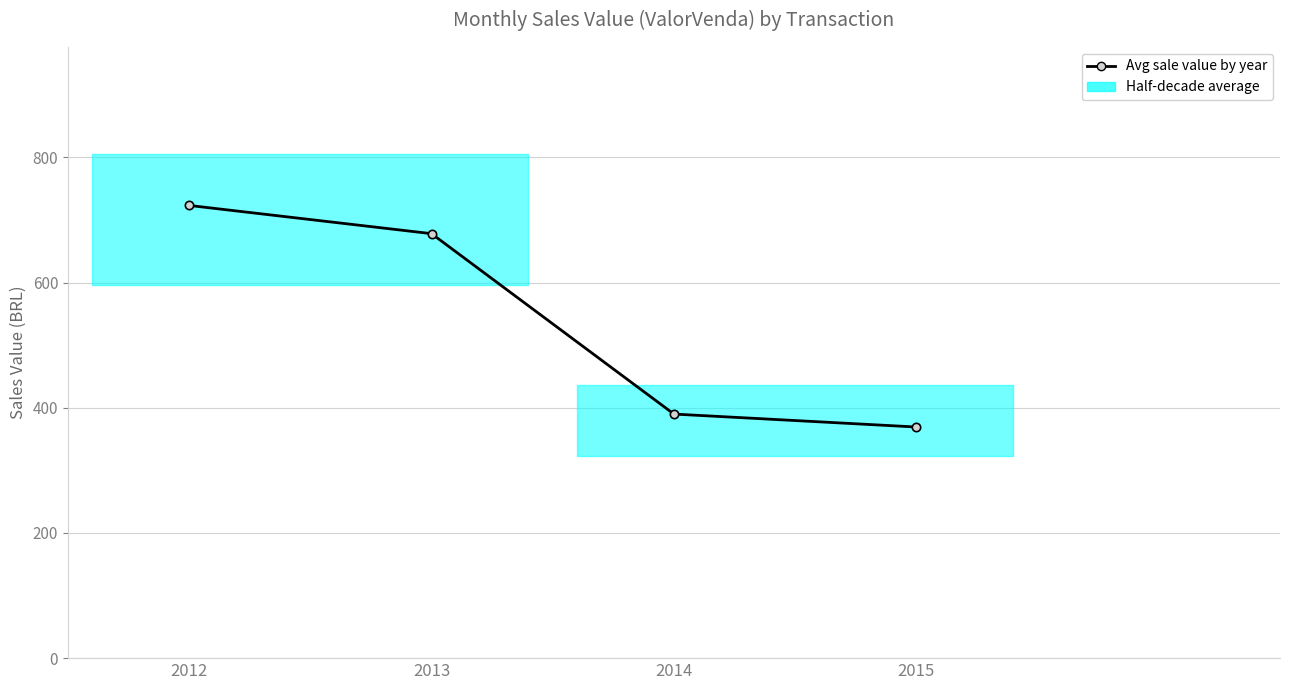

The chart shows a value of 687.0 at 2014. True or false?

False